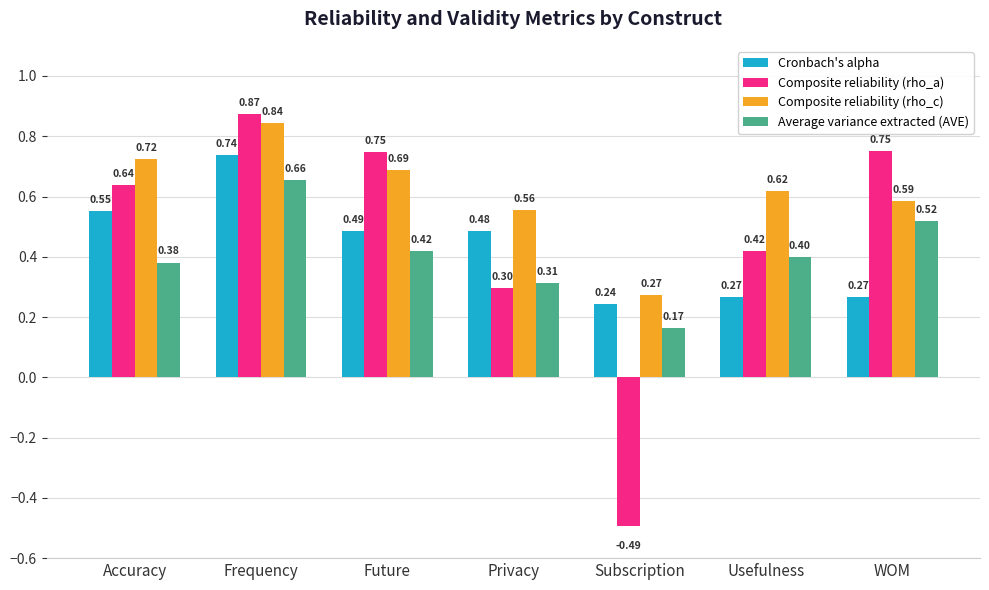

Between Frequency and WOM, which series saw the biggest shift?

Cronbach's alpha